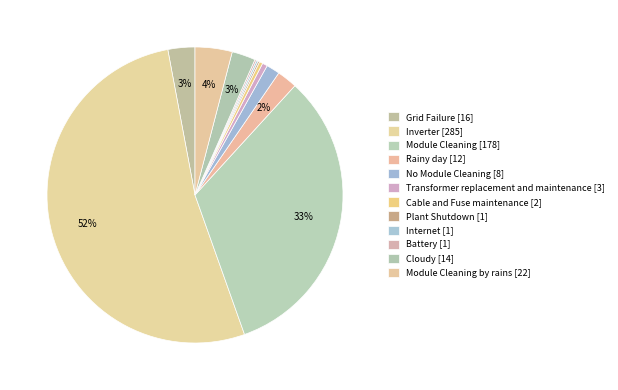

What is the smallest slice in the pie chart?

Plant Shutdown